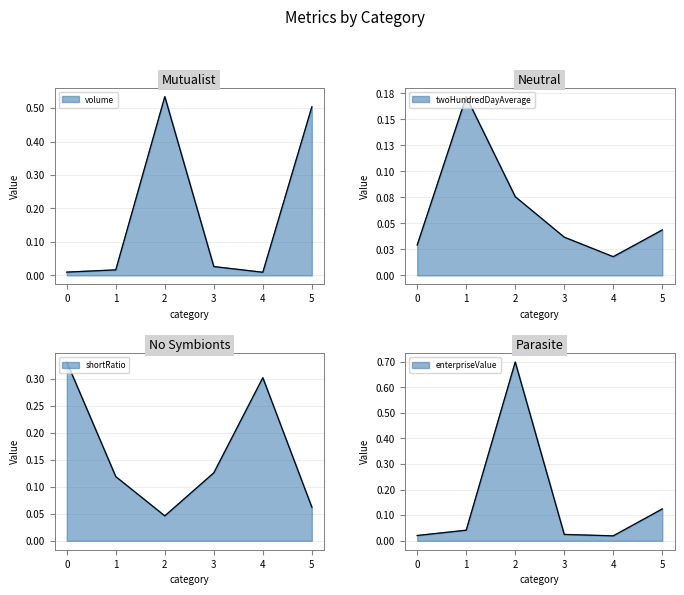

Which category has the lowest value across all series?

4